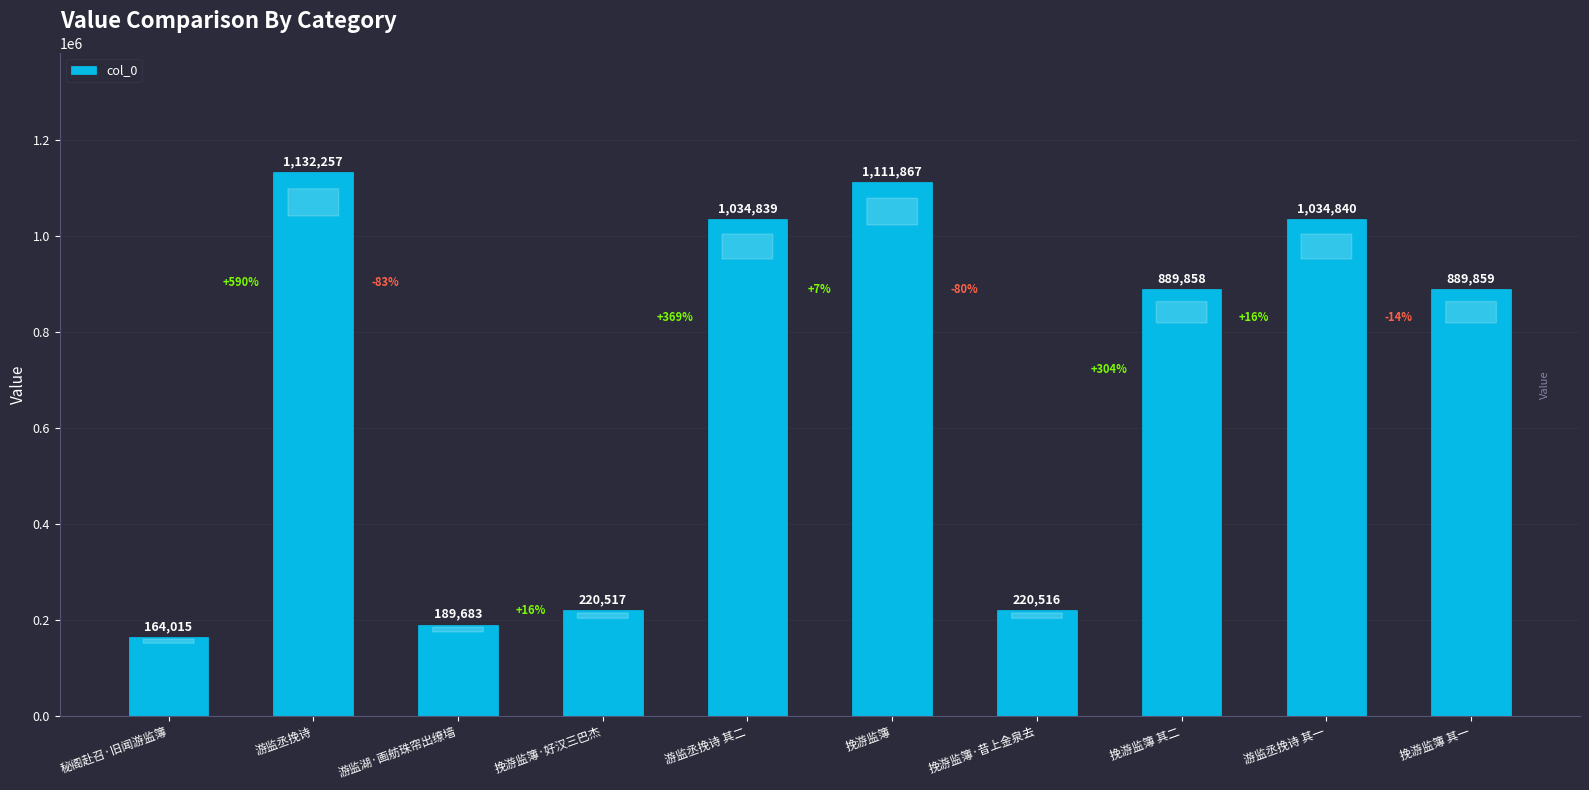

Which category has the highest value across all series?

游监丞挽诗